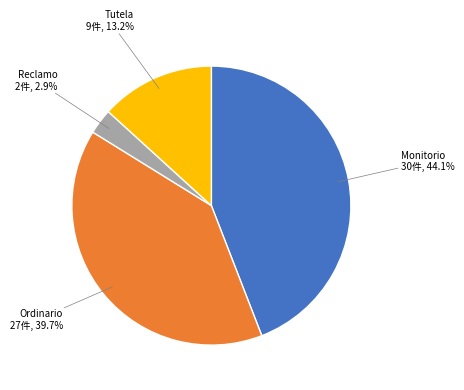

Is there a majority slice in this chart?

No